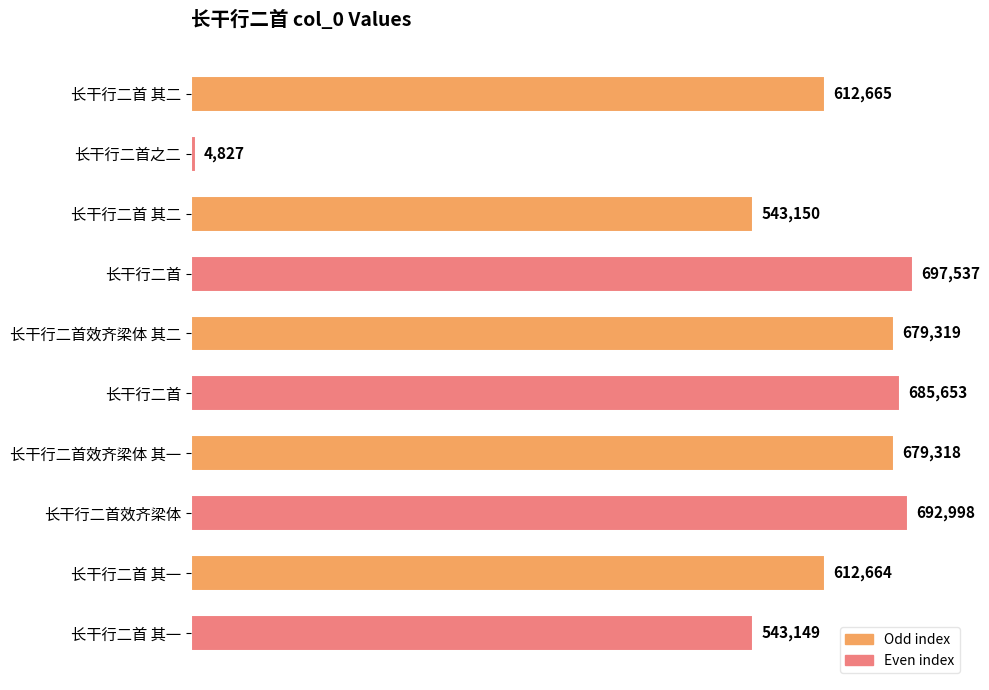

What is the average value?

575128